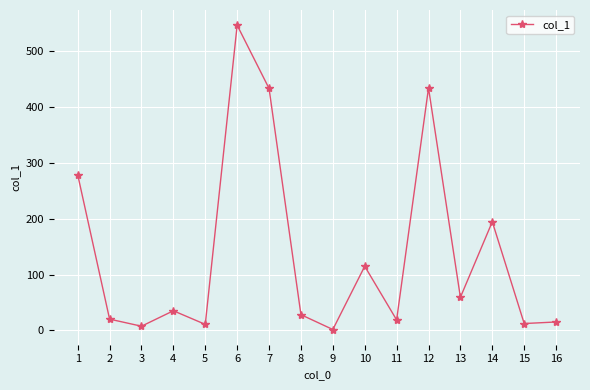

What value does the data have at 13?

59.2